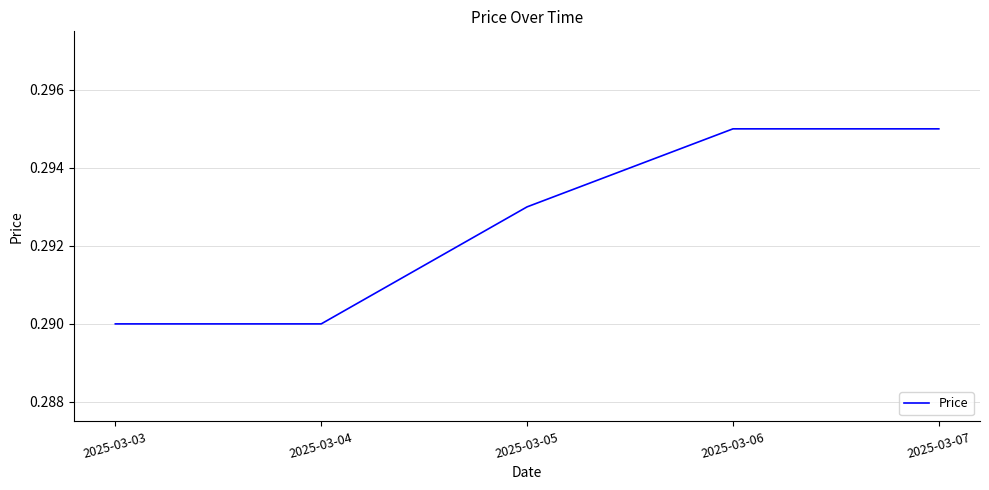

Is it true that the value at 2025-03-05 is 0.5?

False